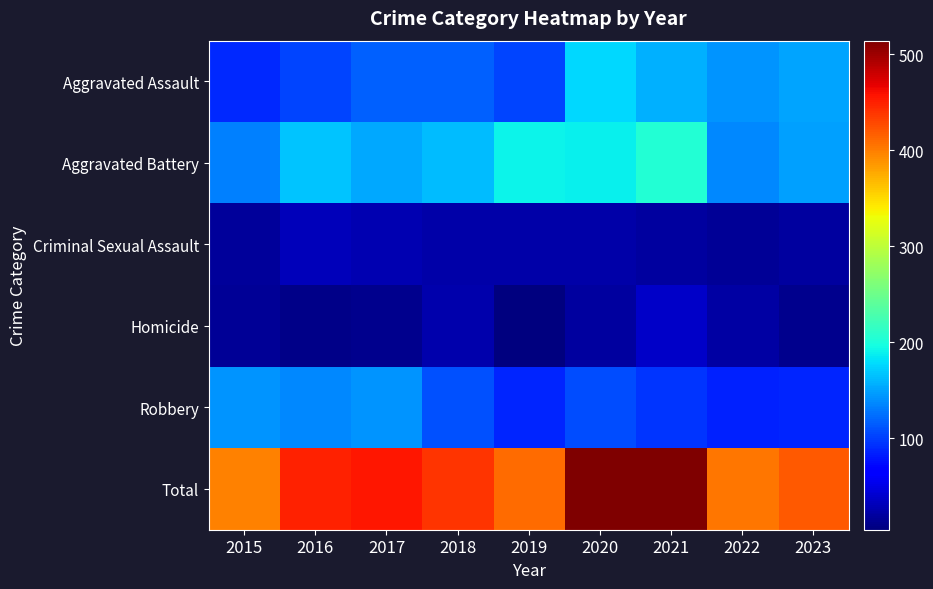

At which category is the sum across all series the highest?

2020